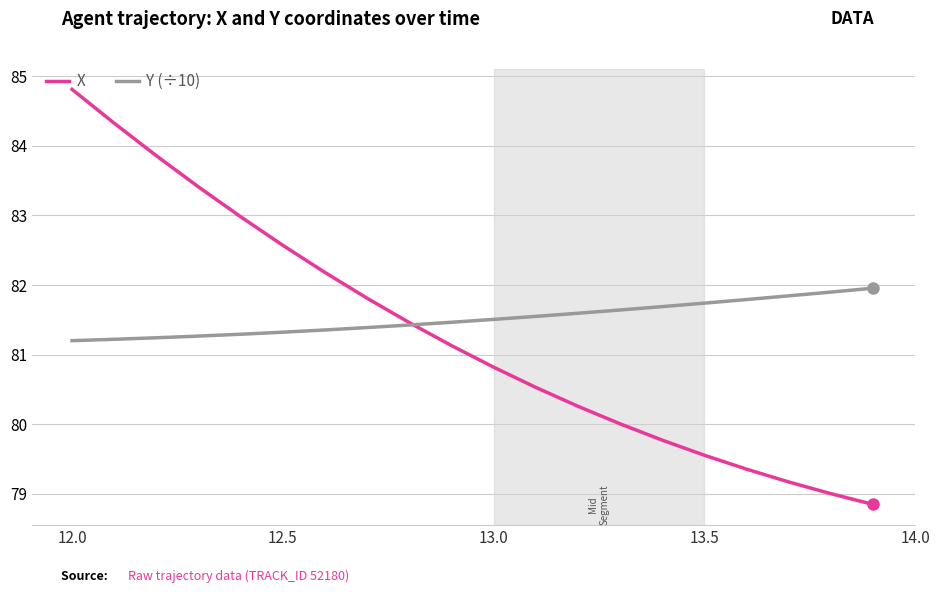

Rank the series by their maximum value, from lowest to highest.

Y (÷10), X